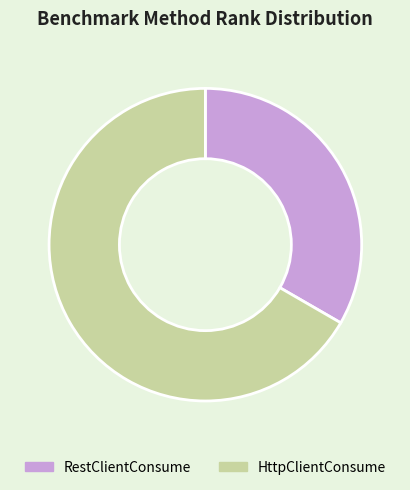

How many segments does this pie chart have?

2